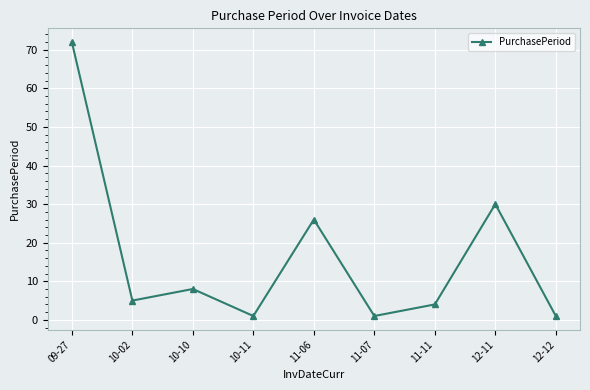

What is the greatest value displayed?

72